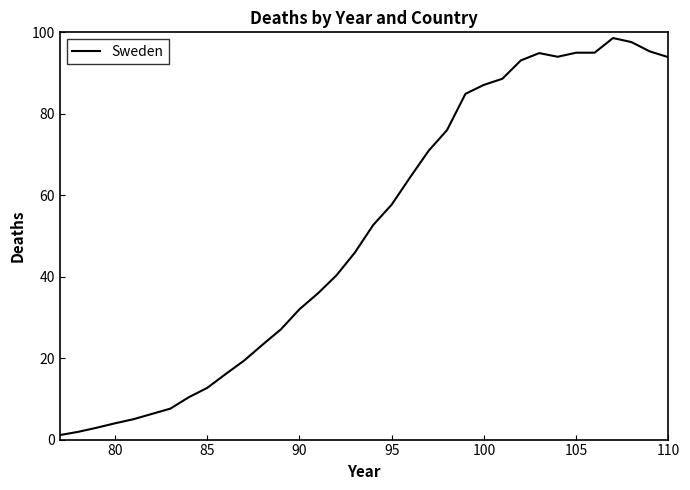

What is the difference between the maximum and minimum values?

97.5